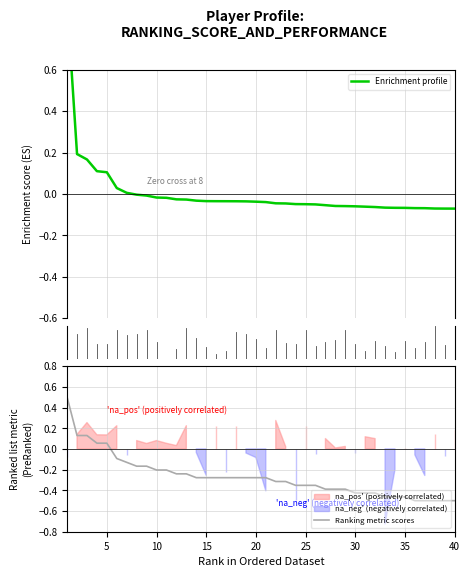

What is the highest value of the Ranking metric scores series?

0.5